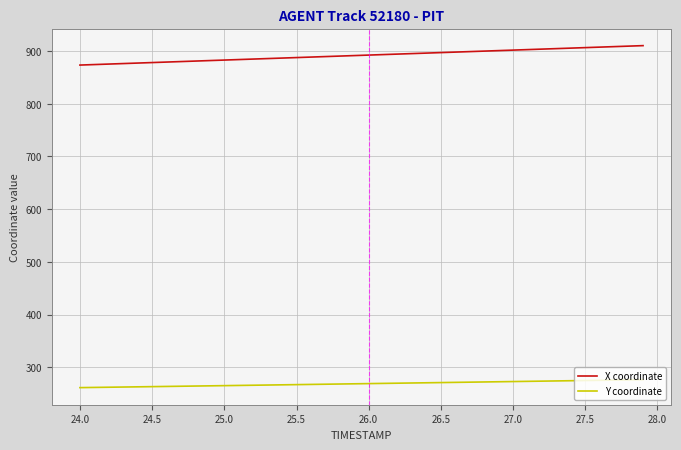

Rank the series by their maximum value, from lowest to highest.

Y coordinate, X coordinate